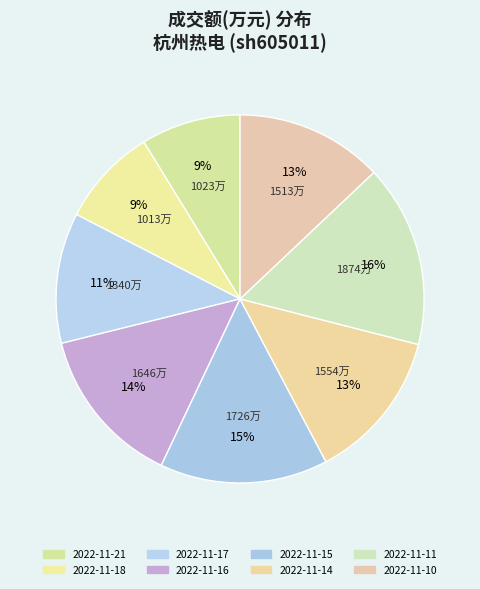

To the nearest percent, what is the difference between the 2022-11-15 and 2022-11-14 slice percentages?

1%